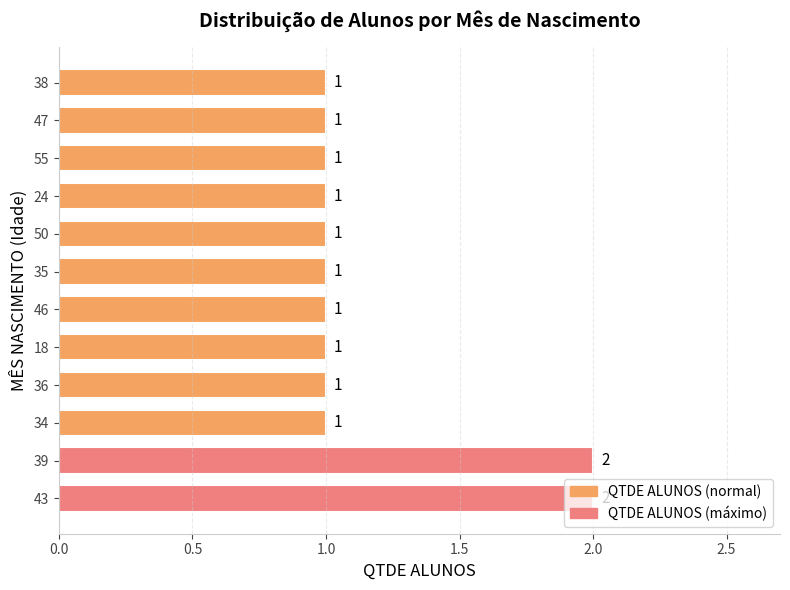

The chart shows a value of 1 at 50. True or false?

True